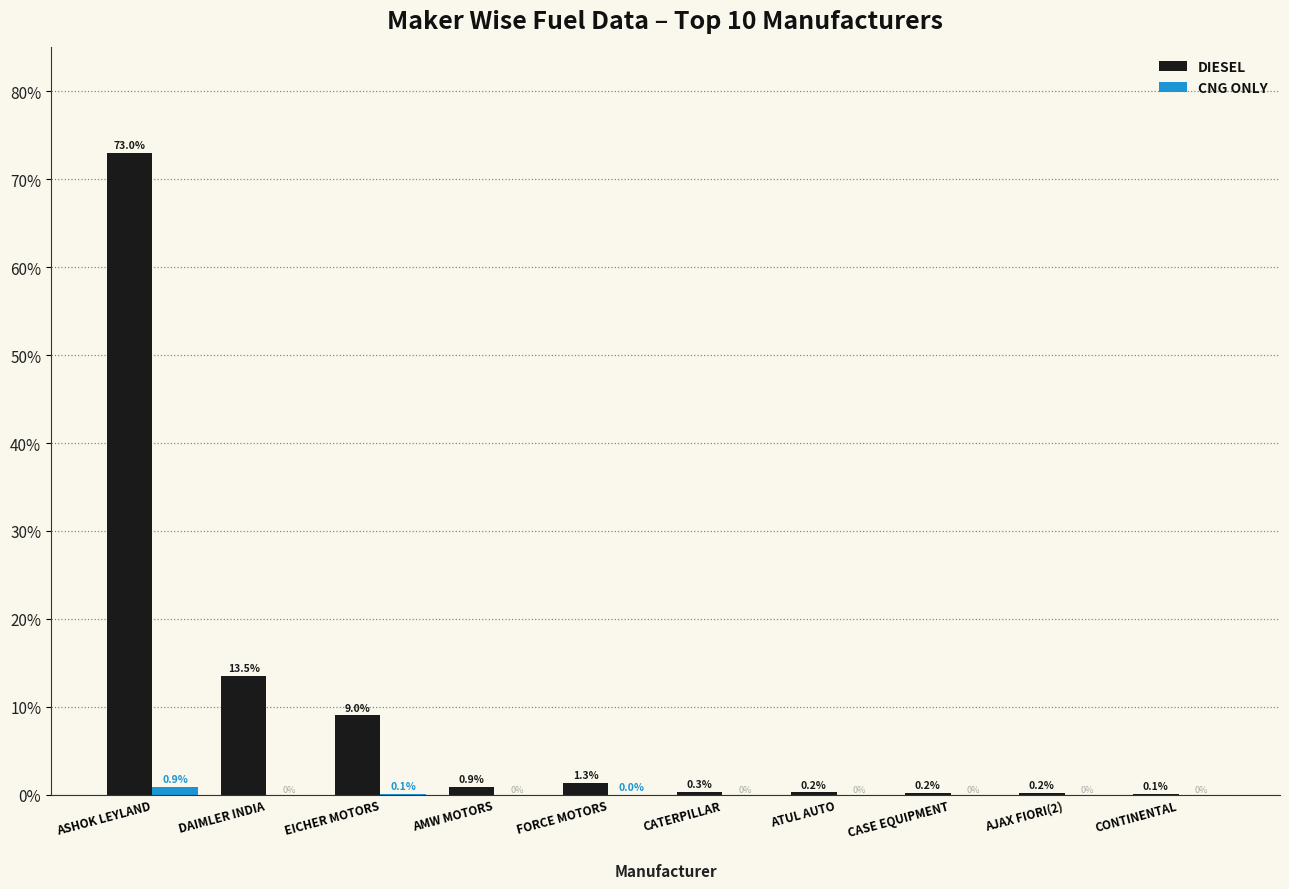

Which series has the largest total across all categories?

DIESEL